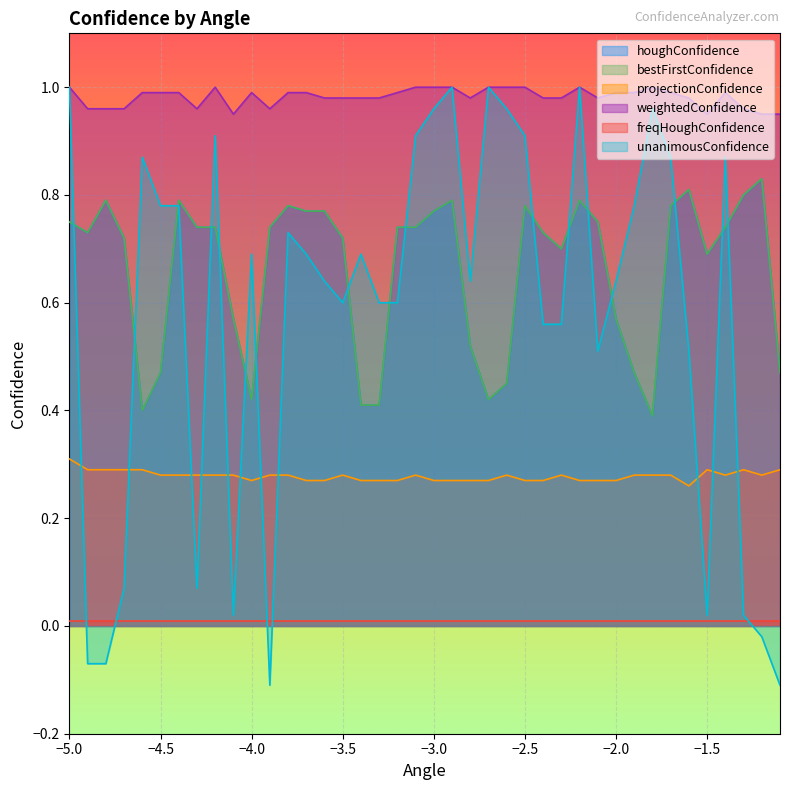

Does the chart display data point markers on the line(s)?

No